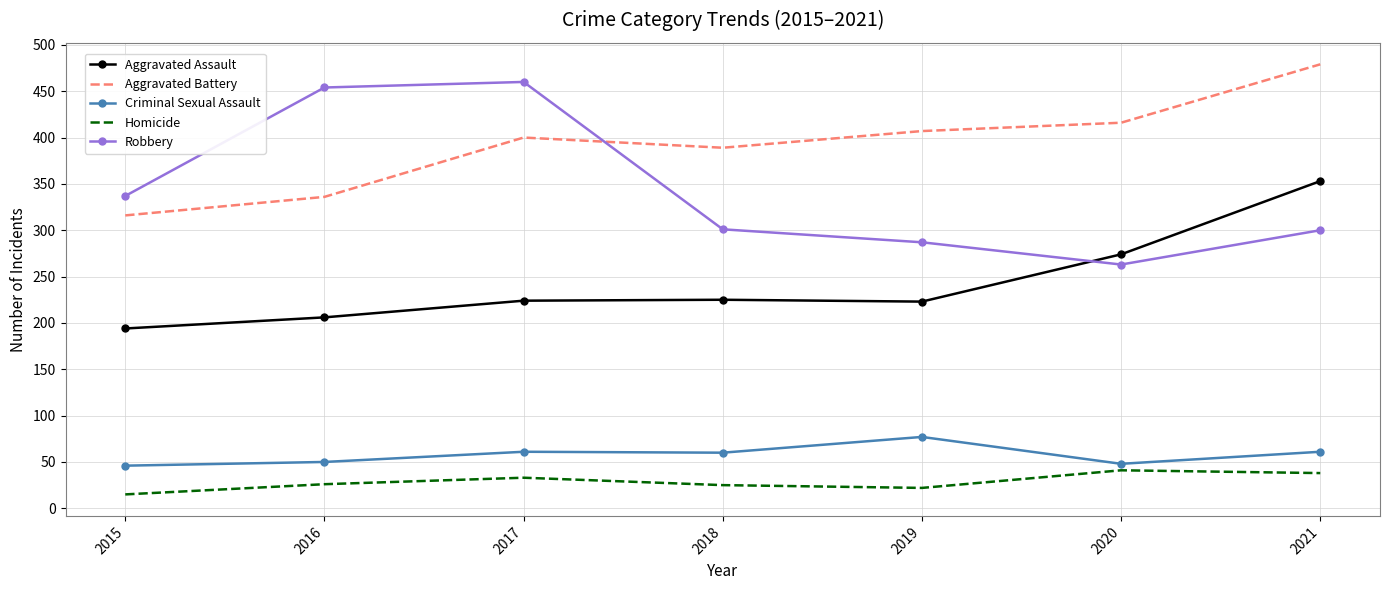

What is the average value of the Aggravated Assault series?

243